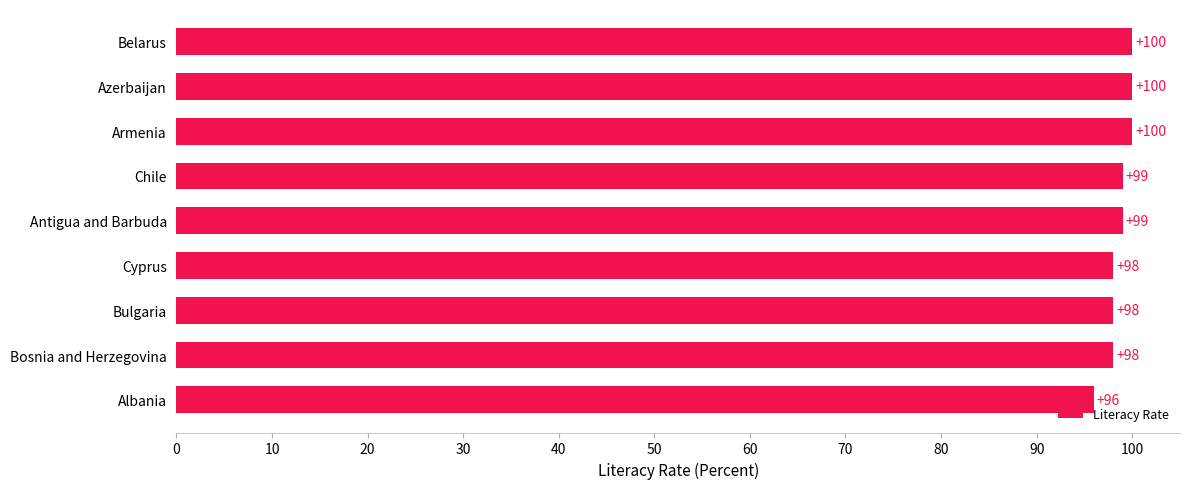

Count the values in the range 98 to 100.

8